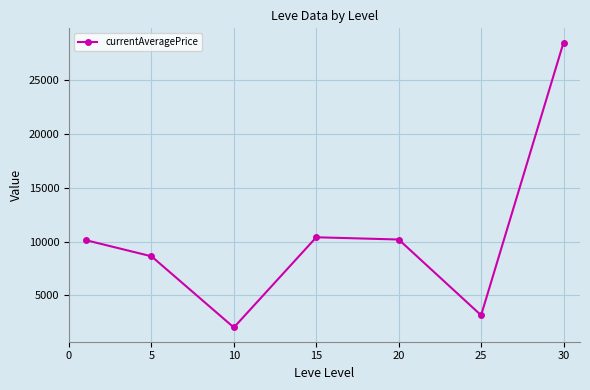

True or false: the data has more than 2 interior local peaks.

False